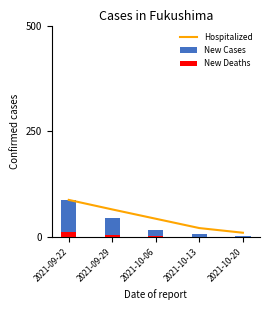

Reading left to right, transcribe all the data shown in this chart.

Hospitalized: 2021-09-22=88.5	2021-09-29=66.0	2021-10-06=44.0	2021-10-13=22.0	2021-10-20=11.0
New Cases: 2021-09-22=88.0	2021-09-29=45.0	2021-10-06=18.0	2021-10-13=8.0	2021-10-20=3.0
New Deaths: 2021-09-22=12.0	2021-09-29=6.0	2021-10-06=3.0	2021-10-13=1.0	2021-10-20=0.0